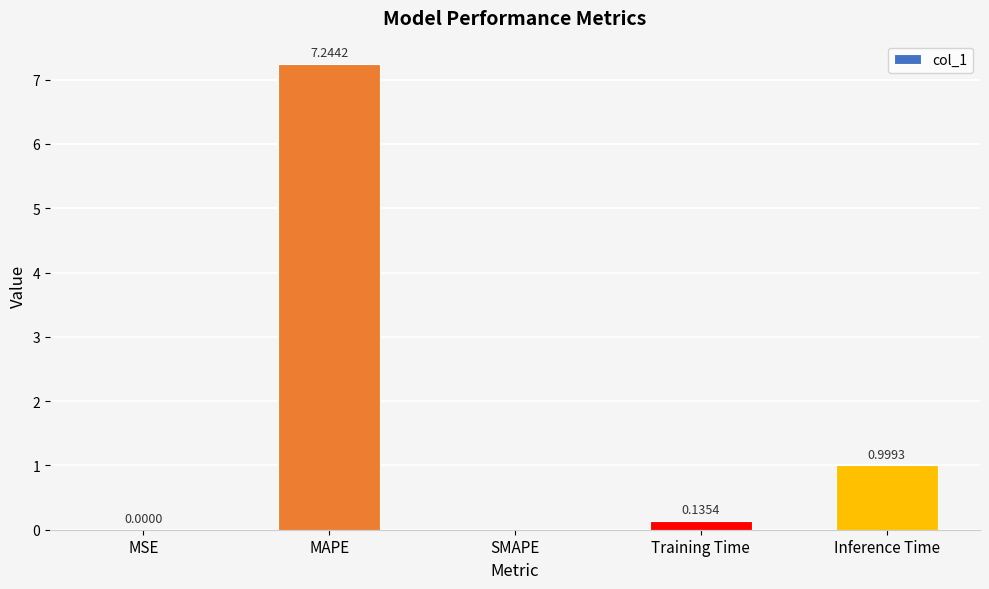

Which label corresponds to the largest value in the chart?

MAPE